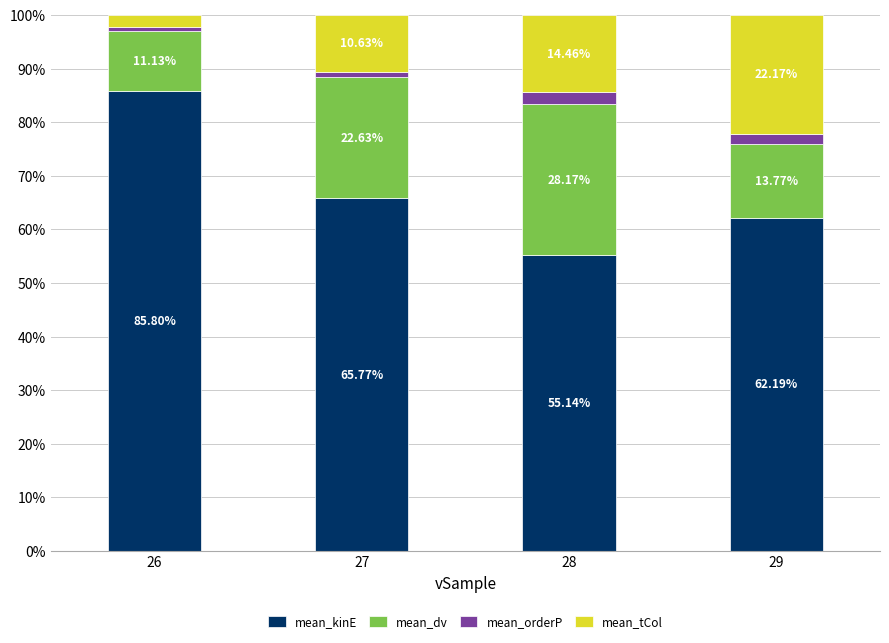

What is the total value across all series at 29?

100.0